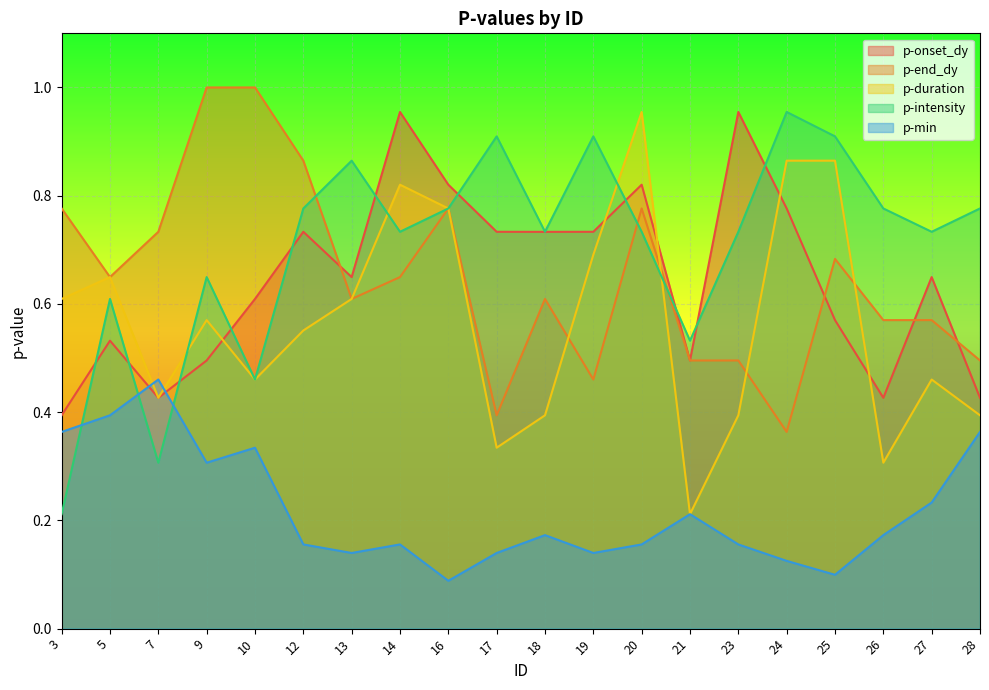

The value of p-onset_dy at 25 is 0.9. True or false?

False